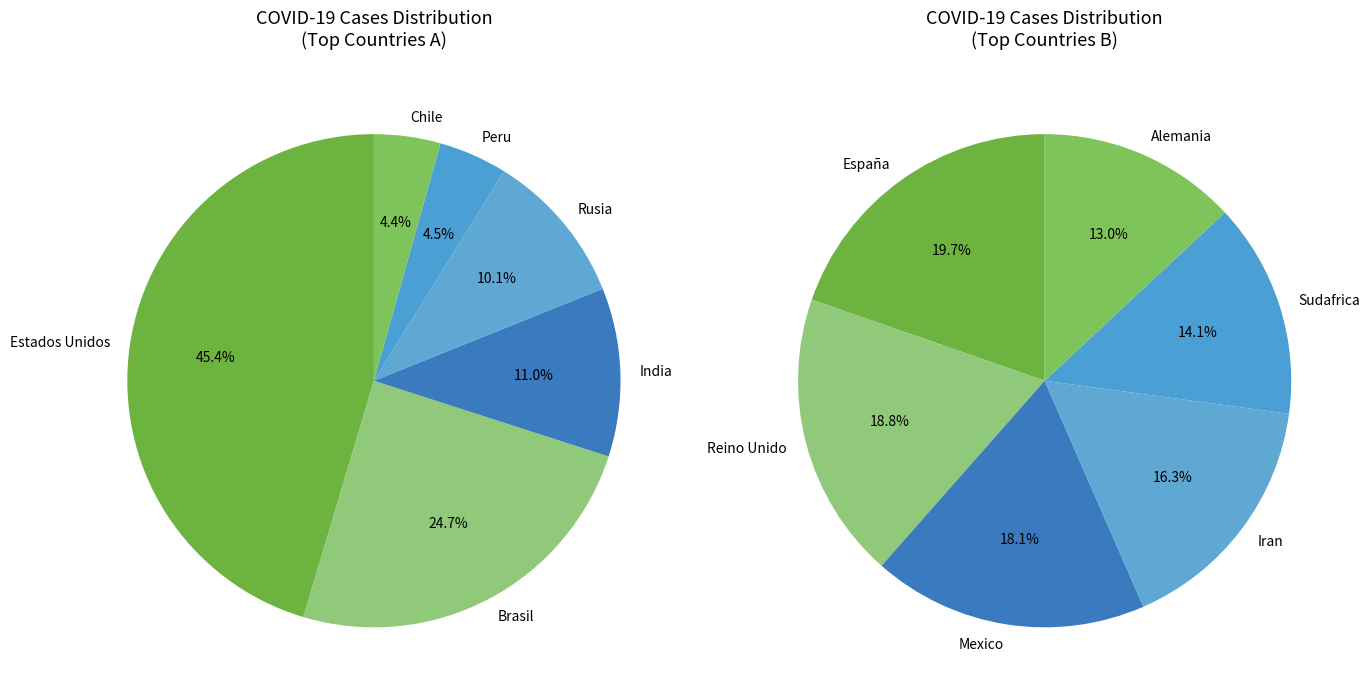

True or false: España accounts for 1% of the total.

False